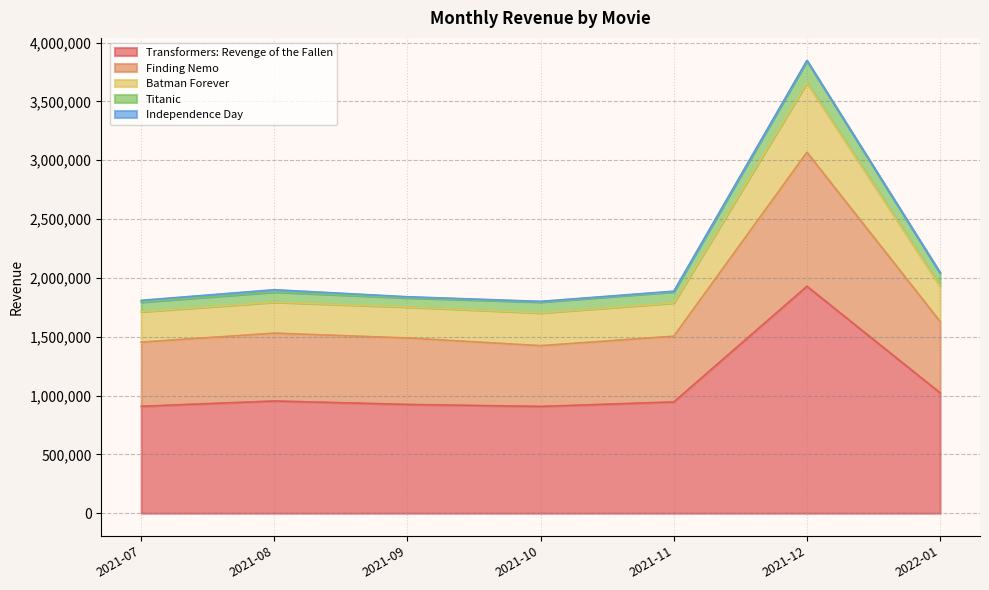

At which label does Transformers: Revenge of the Fallen reach its peak?

2021-12